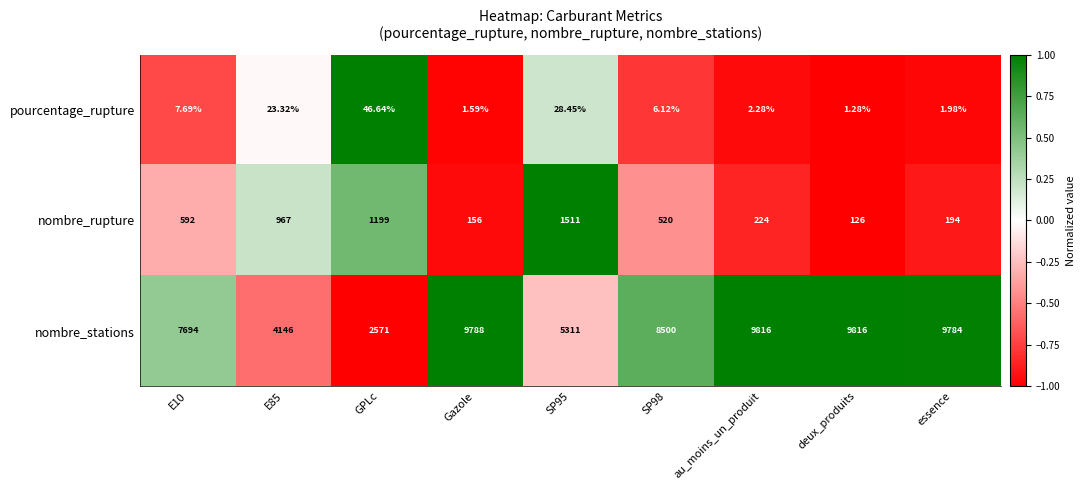

Which series changed the most between GPLc and essence?

nombre_stations